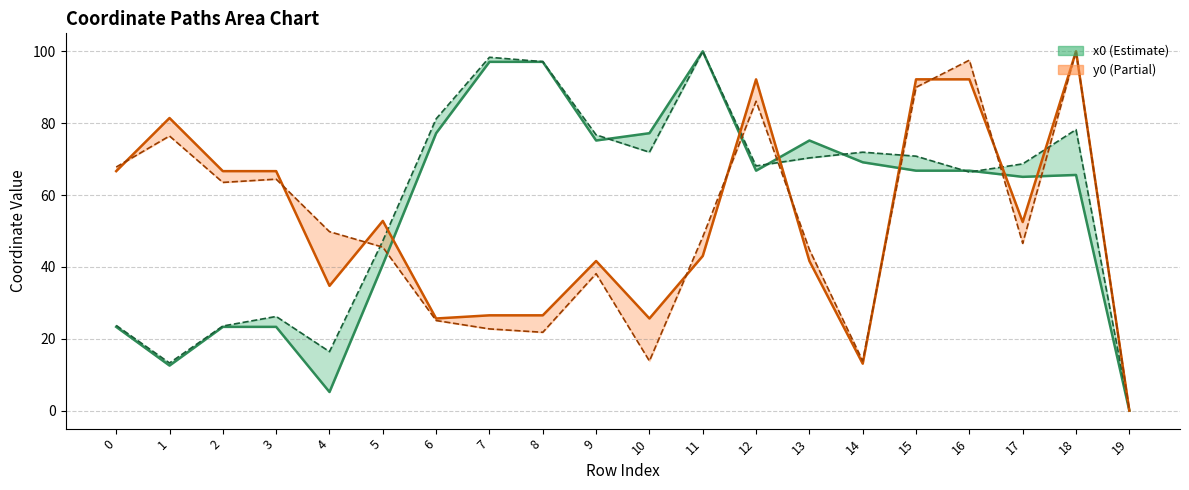

How many interior local peaks does the x1 series have?

3